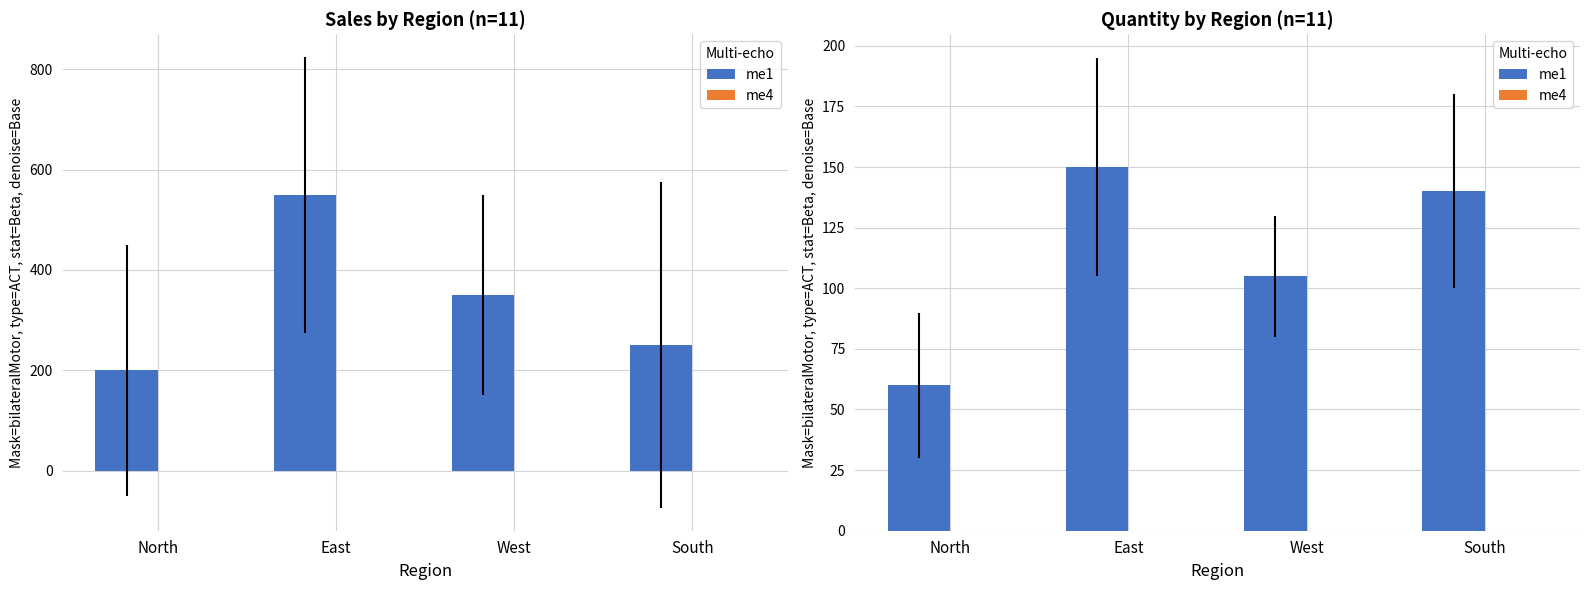

Reading right to left, transcribe all the data shown in this chart.

me1: South=140	West=105	East=150	North=60
me4: South=0	West=0	East=0	North=0